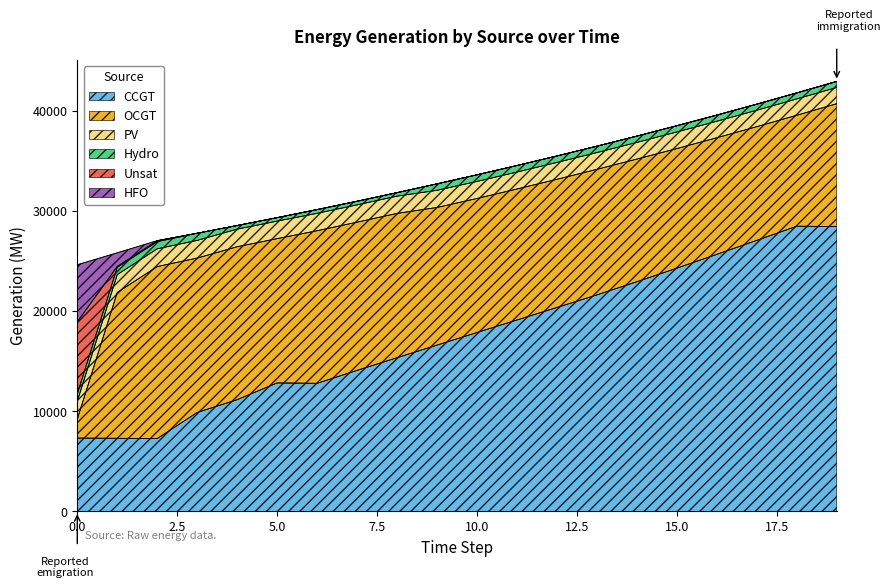

Reading left to right, transcribe all the data shown in this chart.

CCGT: 7323	7299	7274	9881	11159	12833	12792	14087	15351	16612	17868	19121	20370	21626	22944	24297	25678	27076	28487	28453
OCGT: 1891	14570	17182	15424	15279	14415	15244	14805	14417	13750	13392	13084	12805	12545	12250	11949	11647	11358	11086	12275
PV: 1791	1782	1773	1764	1756	1747	1738	1729	1720	1711	1702	1693	1684	1675	1666	1657	1648	1639	1630	1621
Hydro: 734	726	719	712	362	348	364	356	348	644	660	652	645	637	630	623	615	608	600	593
Unsat: 7192	92	93	7	0	0	15	8	5	2	0	0	0	0	0	0	0	0	0	15
HFO: 5705	1359	0	0	0	0	0	0	0	0	0	0	0	0	0	0	0	0	0	0